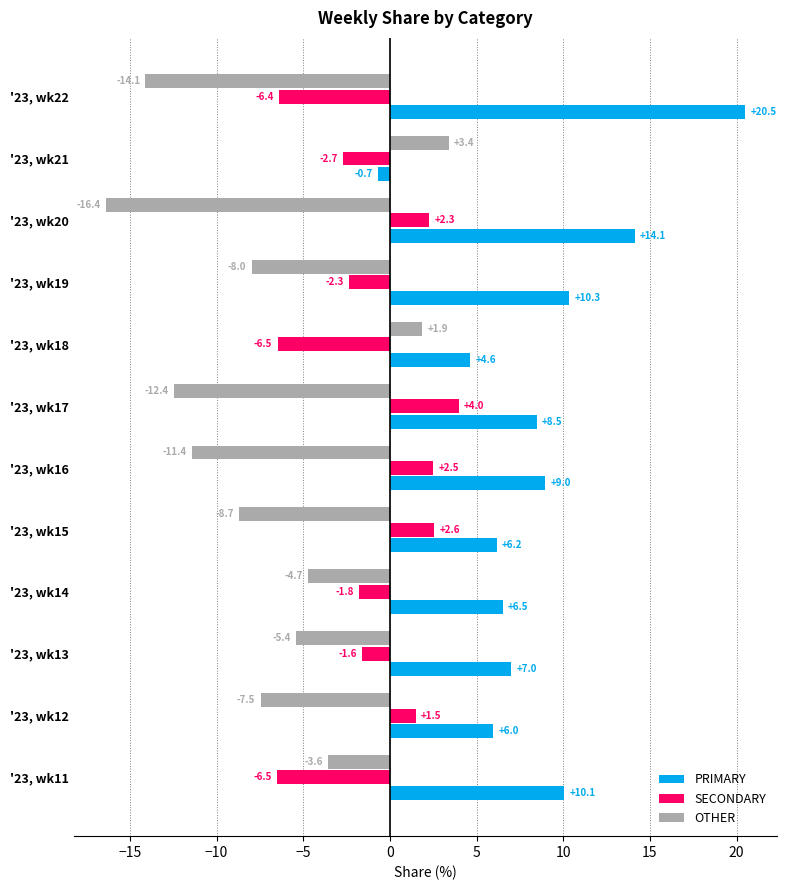

What is the sum of all OTHER values?

-86.9